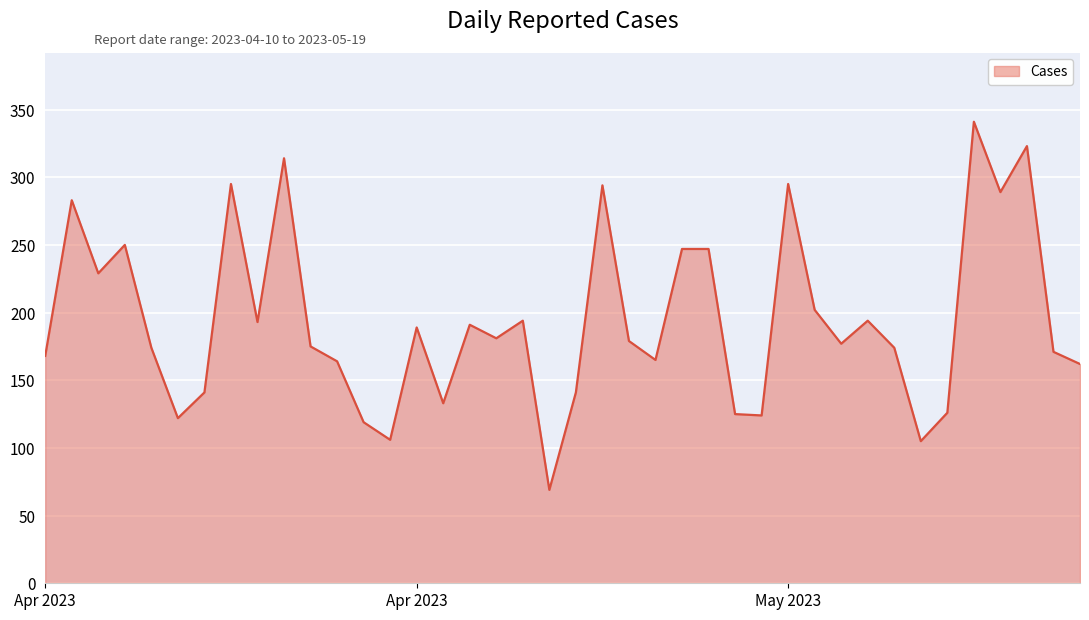

What is the minimum value shown in the chart?

69